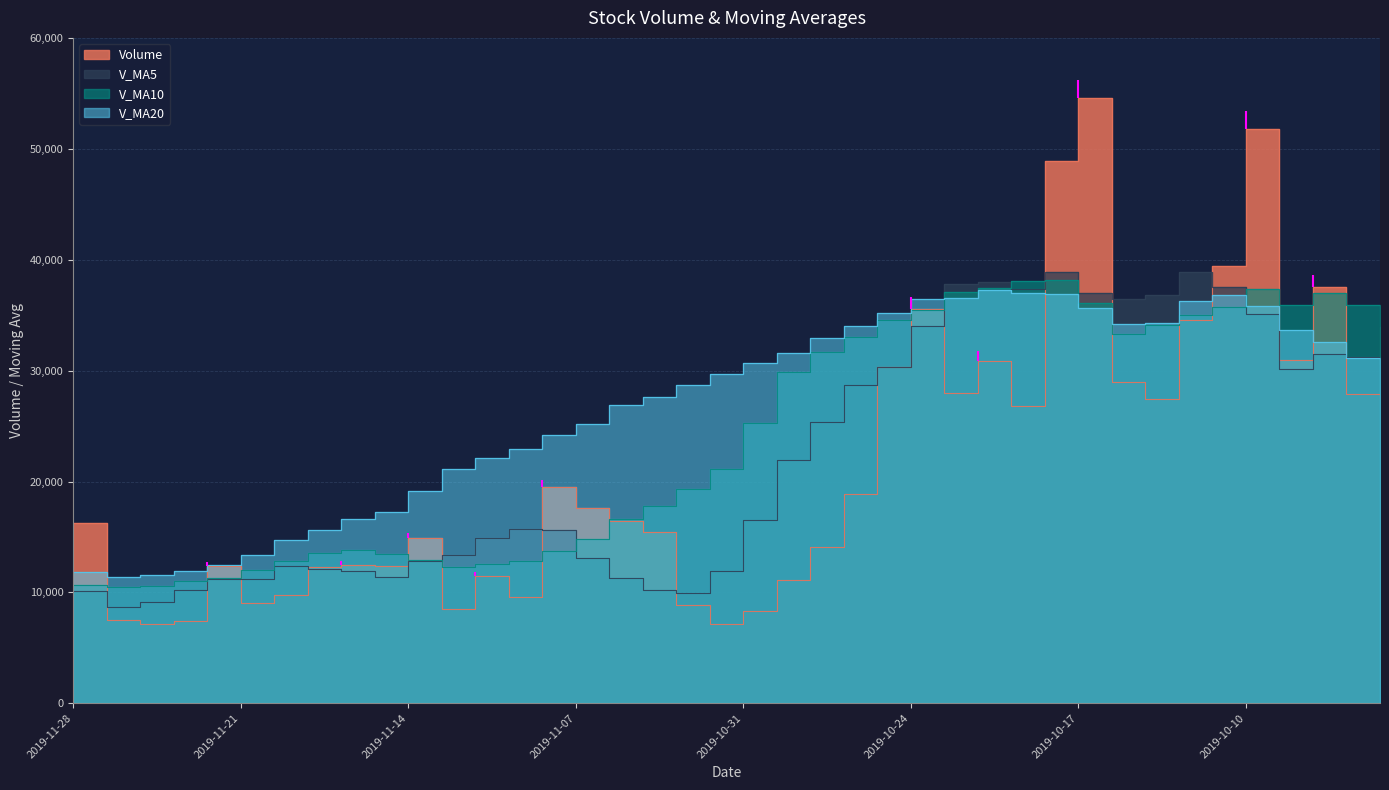

What is the value of the v_ma5 point at the 21st from the left?

16543.6